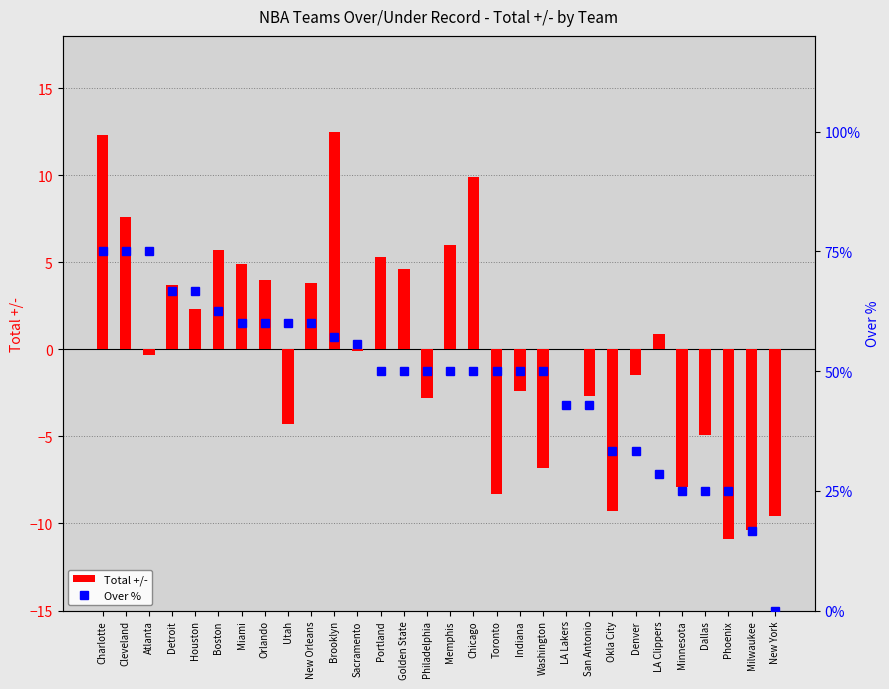

Reading right to left, extract all data points from this chart.

Total +/-: -9.6	-10.4	-10.9	-4.9	-7.9	0.9	-1.5	-9.3	-2.7	0.0	-6.8	-2.4	-8.3	9.9	6.0	-2.8	4.6	5.3	-0.1	12.5	3.8	-4.3	4.0	4.9	5.7	2.3	3.7	-0.3	7.6	12.3
Over %: 0.0	16.7	25.0	25.0	25.0	28.6	33.3	33.3	42.9	42.9	50.0	50.0	50.0	50.0	50.0	50.0	50.0	50.0	55.6	57.1	60.0	60.0	60.0	60.0	62.5	66.7	66.7	75.0	75.0	75.0